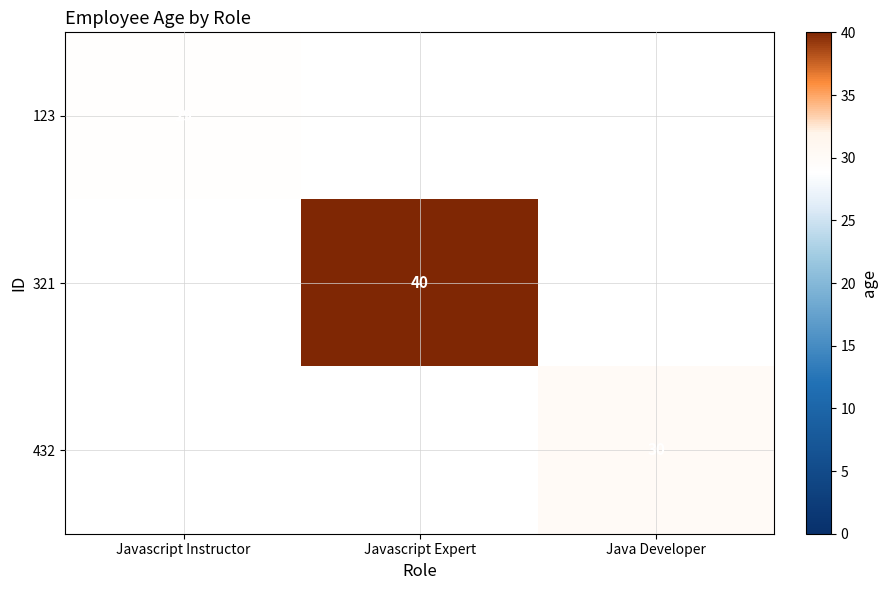

At which category does the chart reach its peak across all series?

Javascript Expert